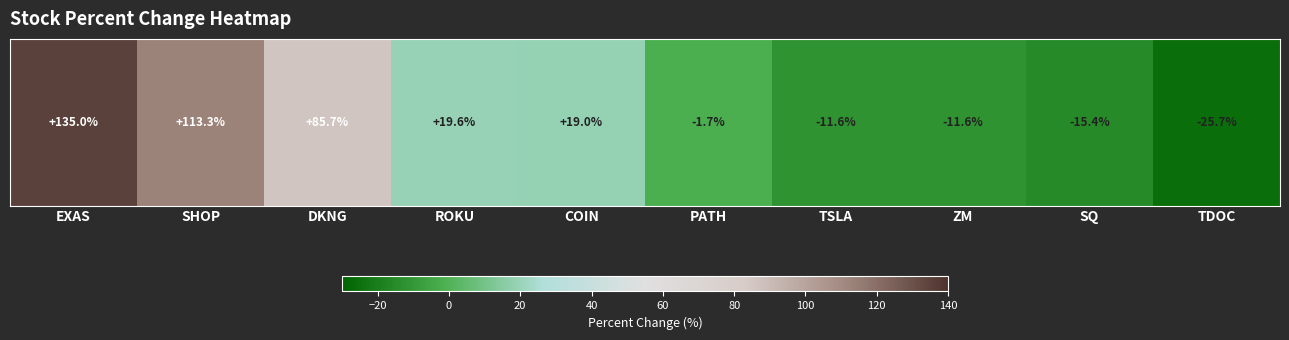

Rank the categories by value from lowest to highest.

TDOC, SQ, ZM, TSLA, PATH, COIN, ROKU, DKNG, SHOP, EXAS